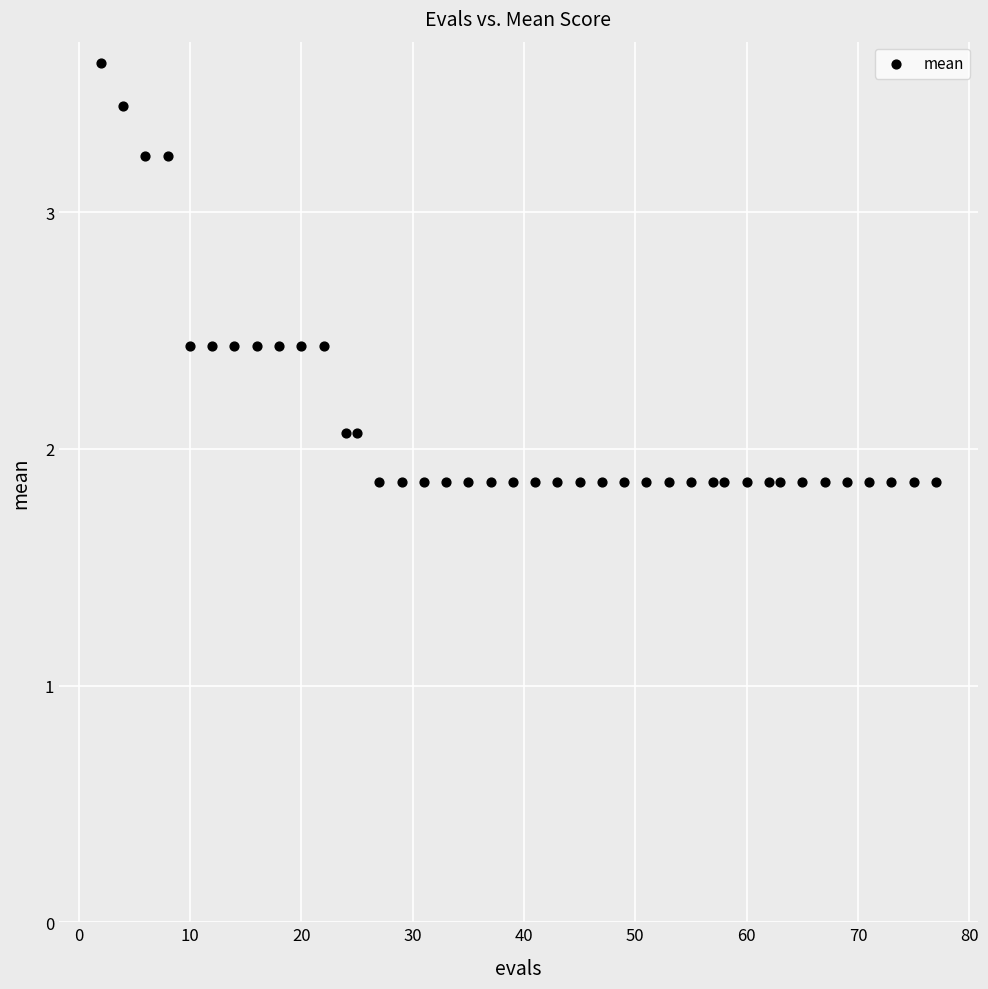

What is the range of Y values (max minus min)?

1.8